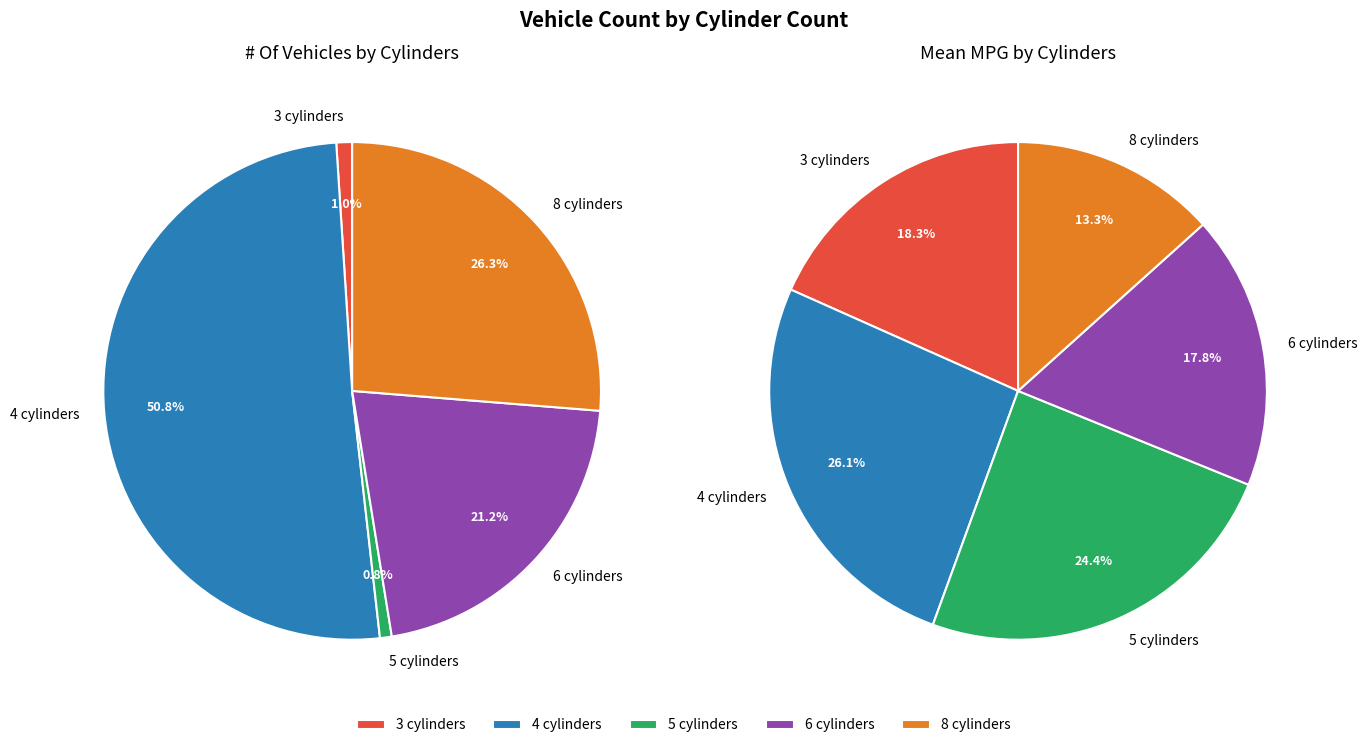

True or false: 5 cylinders accounts for 1% of the total.

True